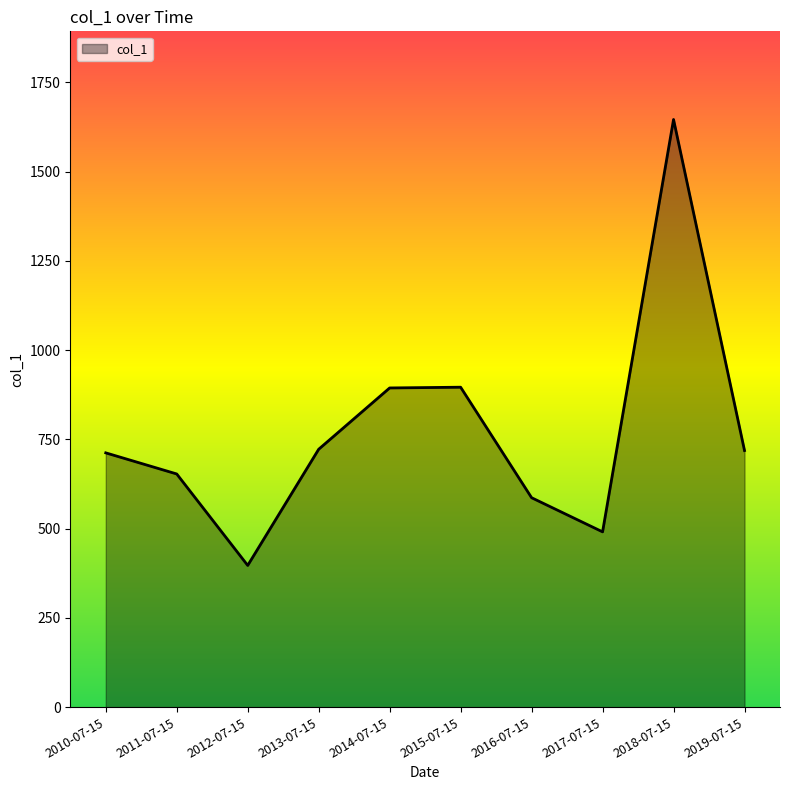

How many lines are shown in the chart?

1